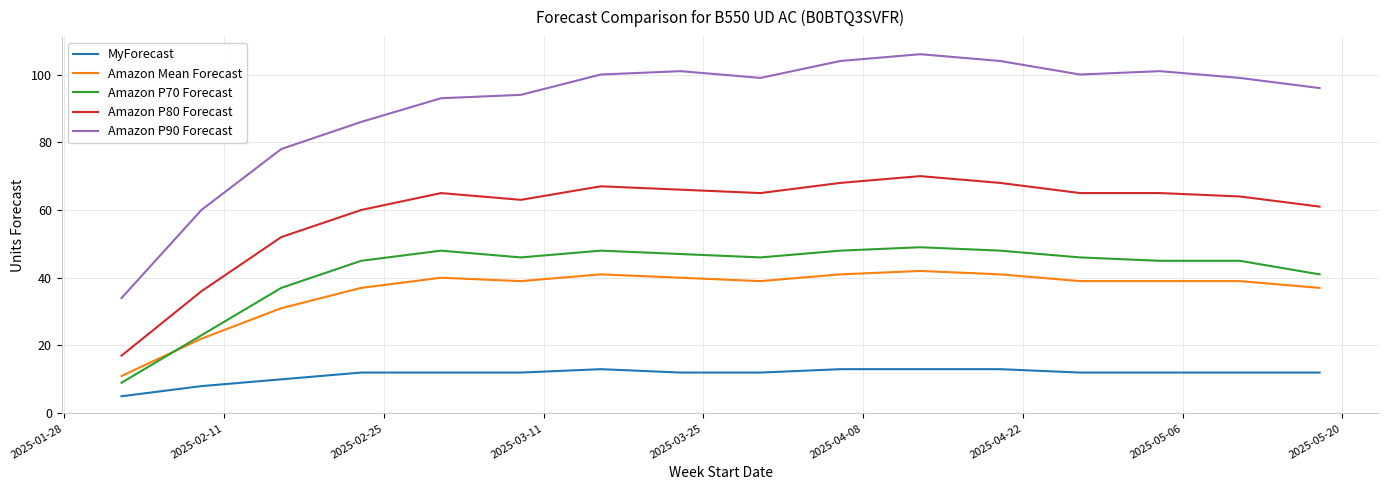

Rank the series by their maximum value, from lowest to highest.

MyForecast, Amazon Mean Forecast, Amazon P70 Forecast, Amazon P80 Forecast, Amazon P90 Forecast